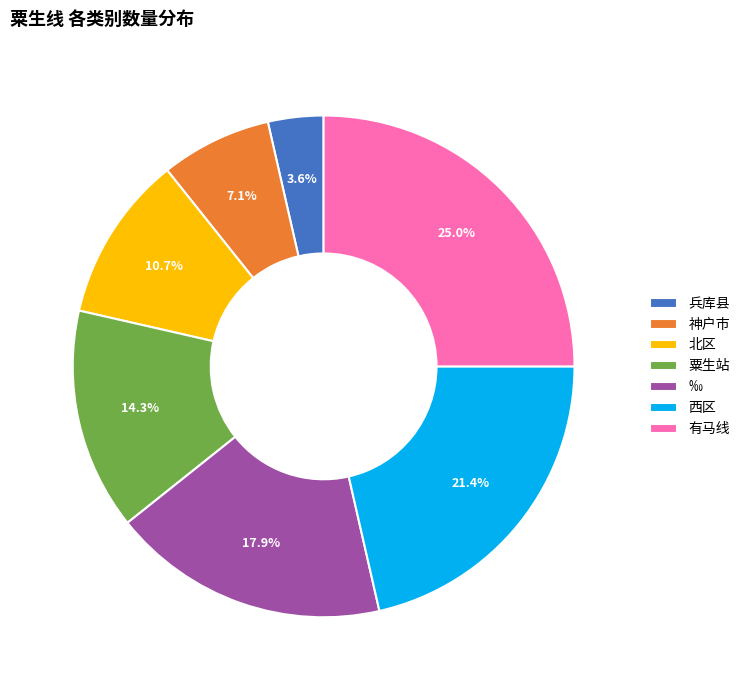

Is 粟生站 the majority of the pie?

No